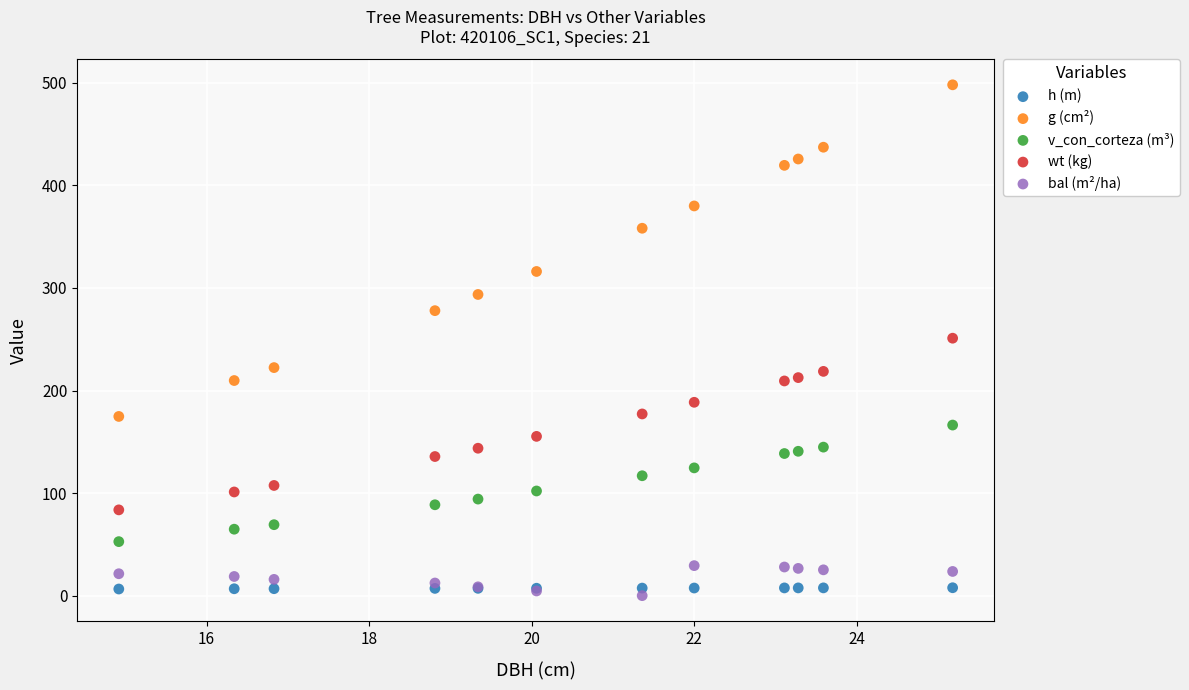

Which series reaches the maximum Y coordinate?

g (cm²)